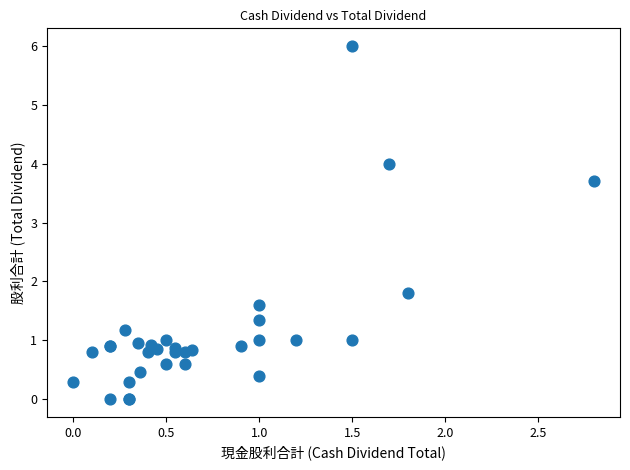

What Y value in the scatter plot is closest to 3?

3.7